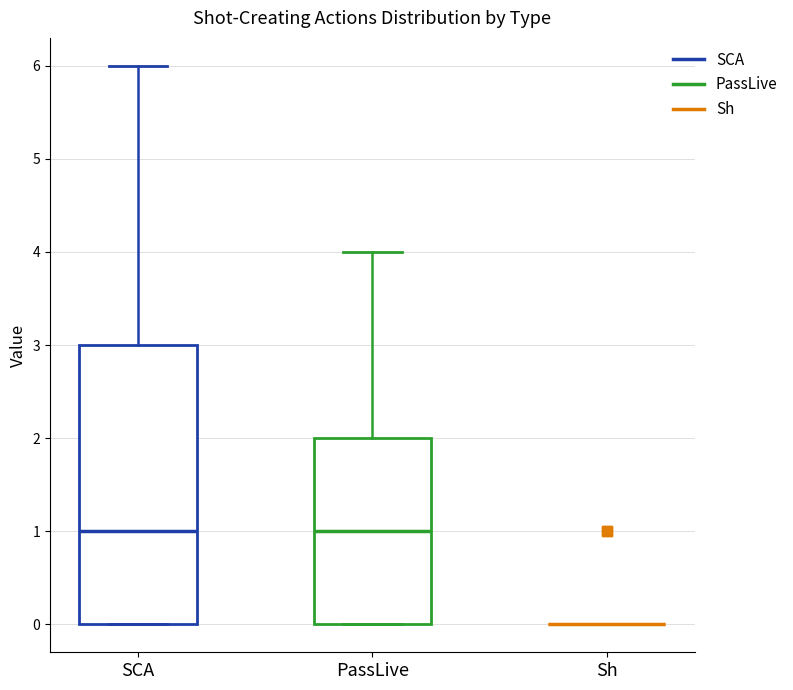

Comparing the boxes themselves (not the whiskers), which one is the tallest?

SCA